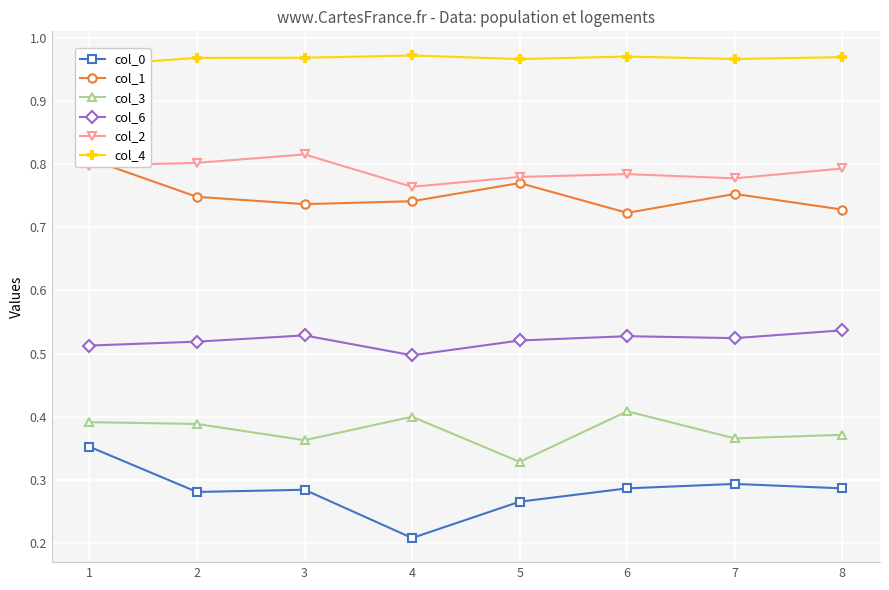

At which category does the chart reach its minimum across all series?

4